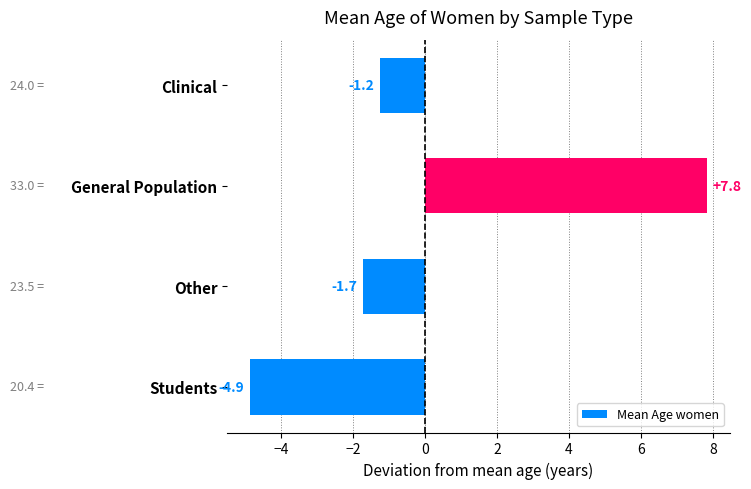

Is it true that the value at Other is -0.4?

False